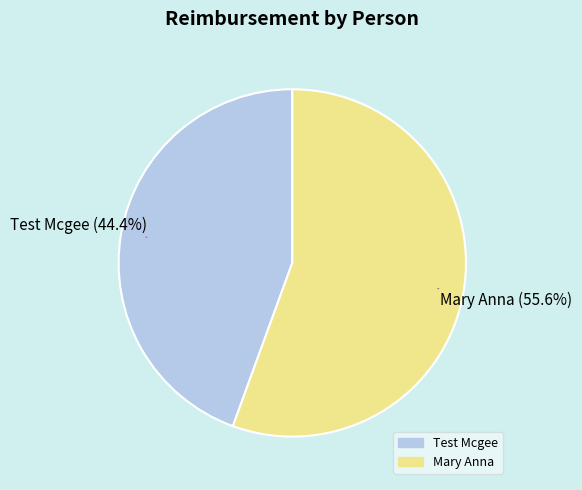

To the nearest percent, what is the combined percentage of Test Mcgee and Mary Anna?

100%